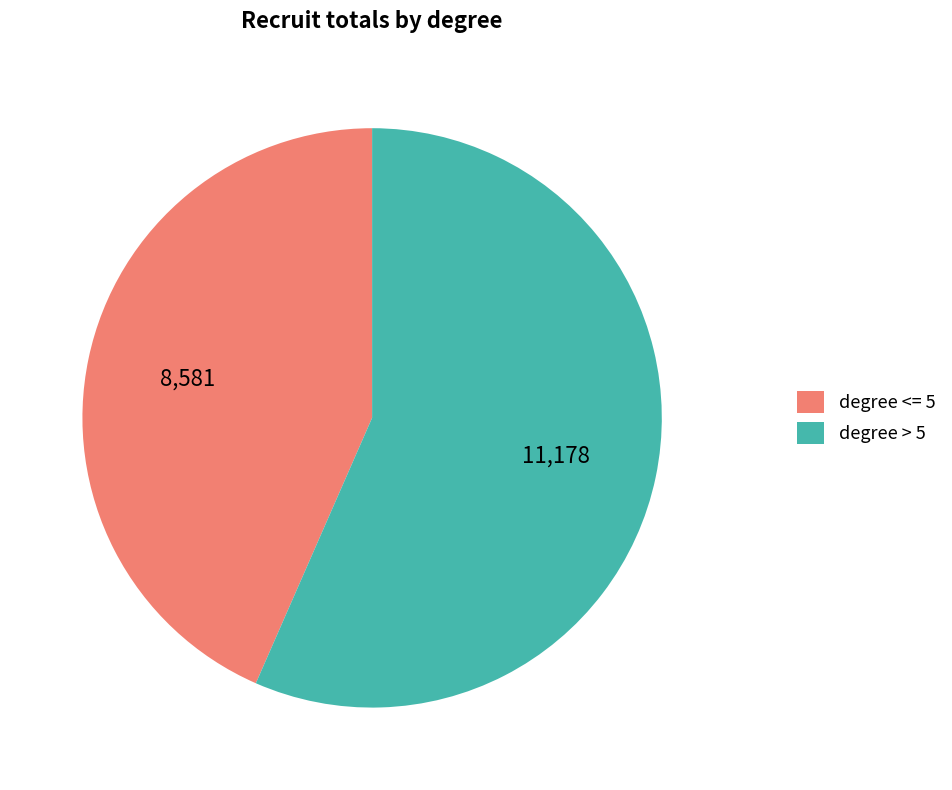

How many slices are in this pie chart?

2